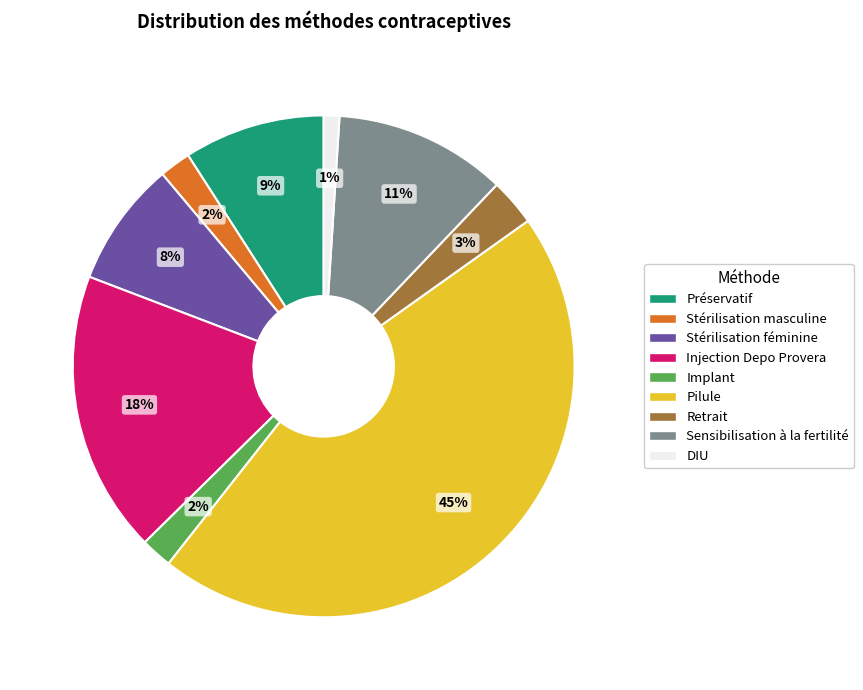

True or false: Implant accounts for 2% of the total.

True